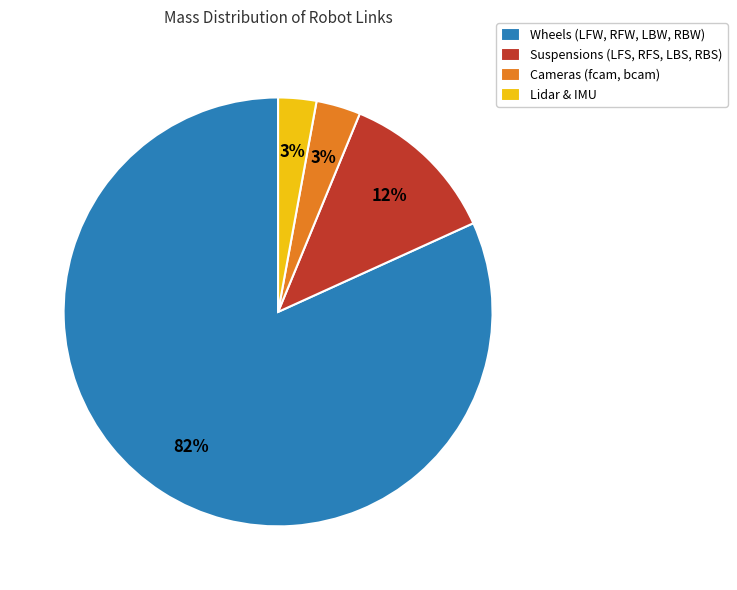

True or false: Wheels (LFW, RFW, LBW, RBW) accounts for 82% of the total.

True